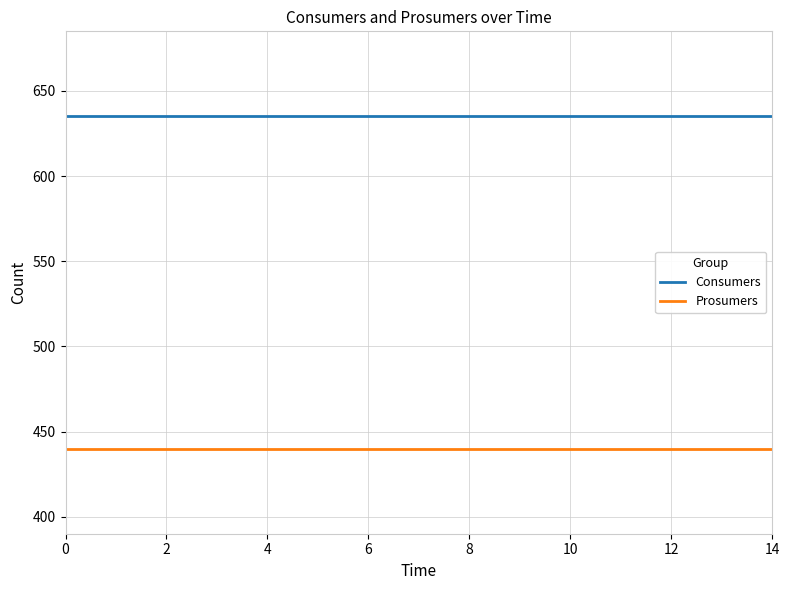

True or false: Consumers and Prosumers intersect in this chart.

False